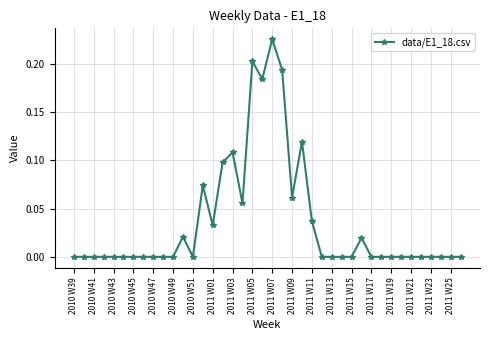

What is the sum of all values?

1.4